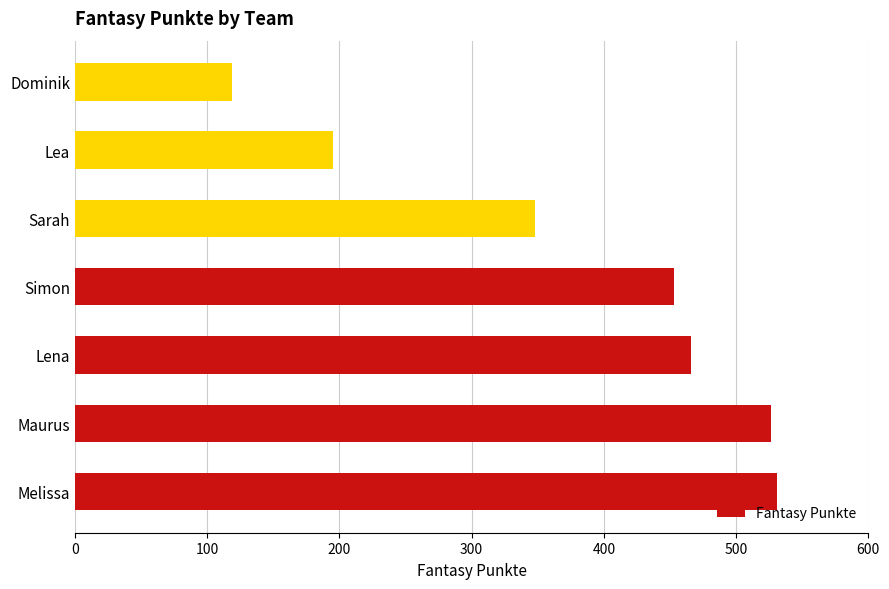

Rank the categories by value from highest to lowest.

Melissa, Maurus, Lena, Simon, Sarah, Lea, Dominik